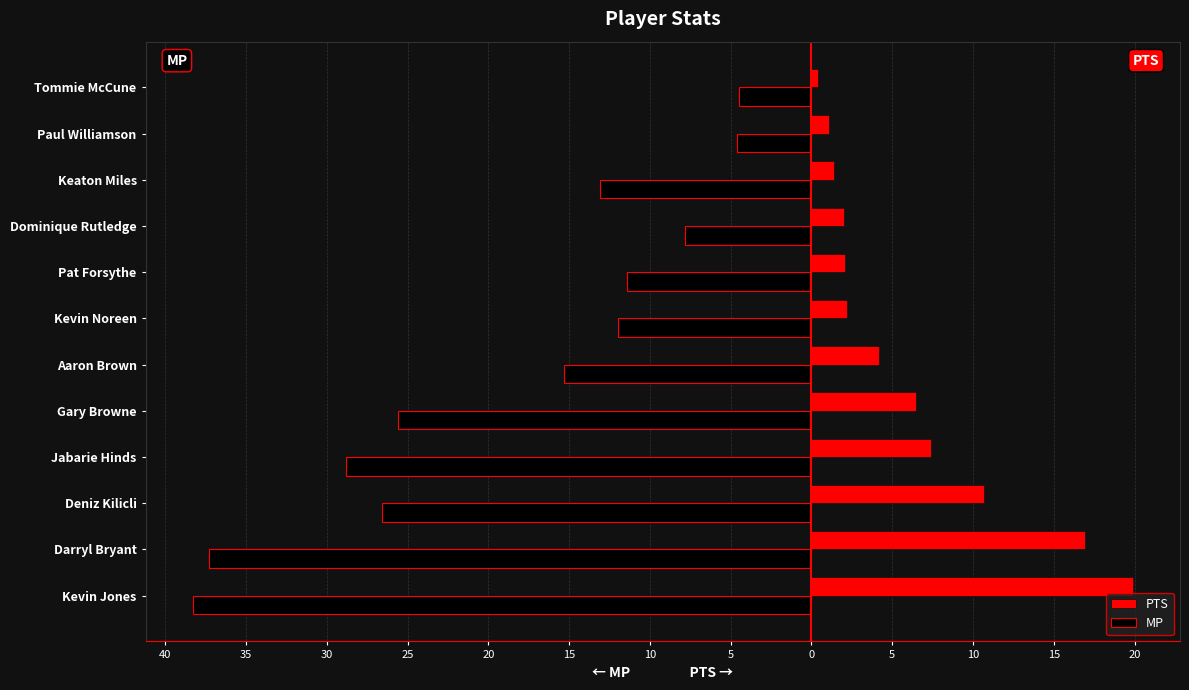

What are all the series names shown in the legend?

PTS, MP